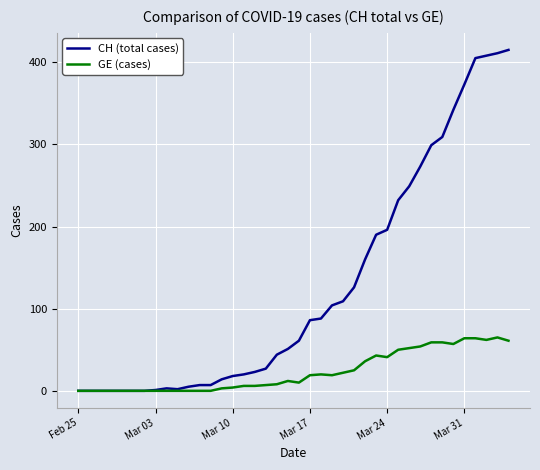

Which series has the largest range (max minus min)?

CH (total cases)